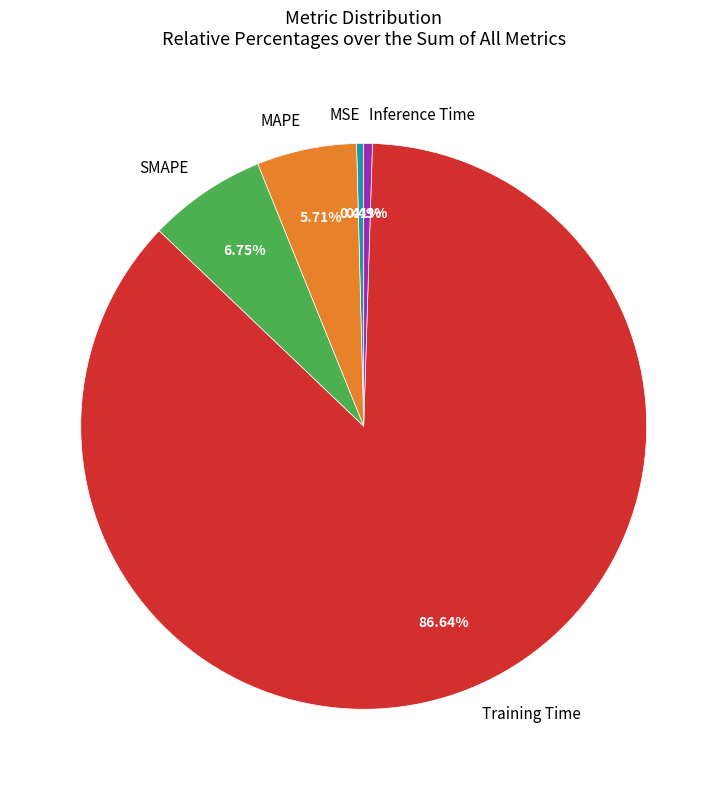

What is the largest slice in the pie chart?

Training Time